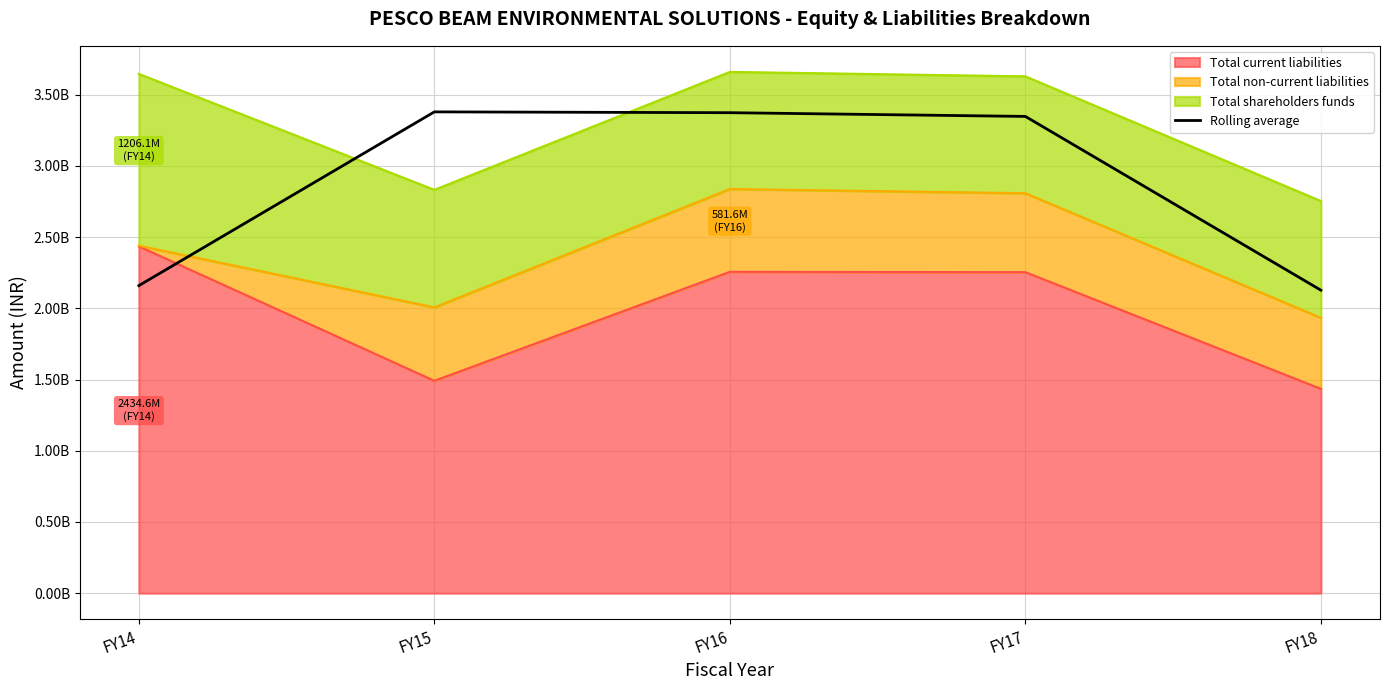

Reading right to left, list all the values displayed in this chart.

2127154199.3	3347025981.7	3373240472.0	3379004130.0	2159132347.7